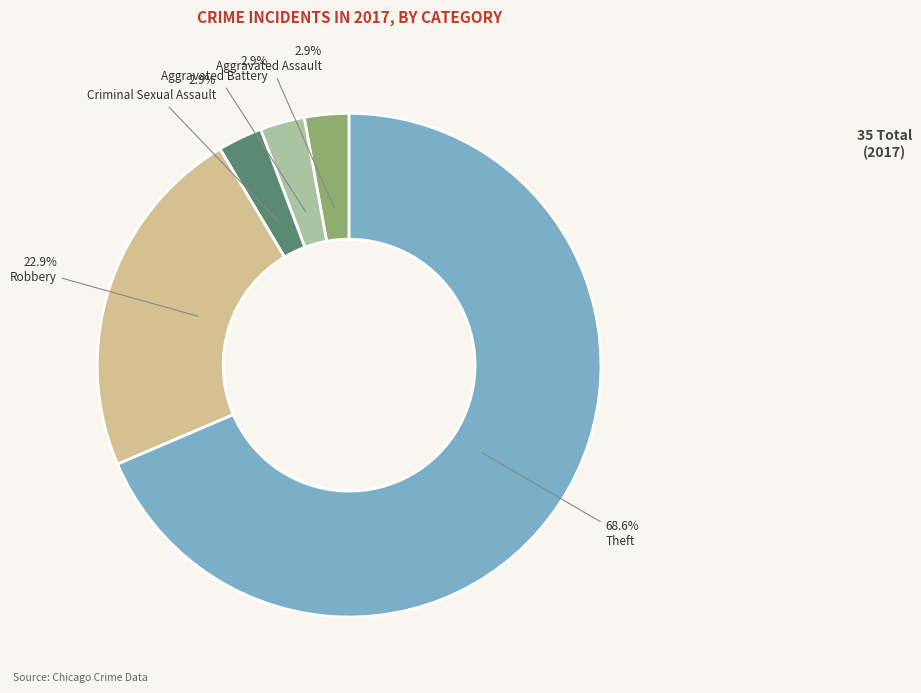

To the nearest percent, what is the difference between the largest and smallest slice percentages?

66%